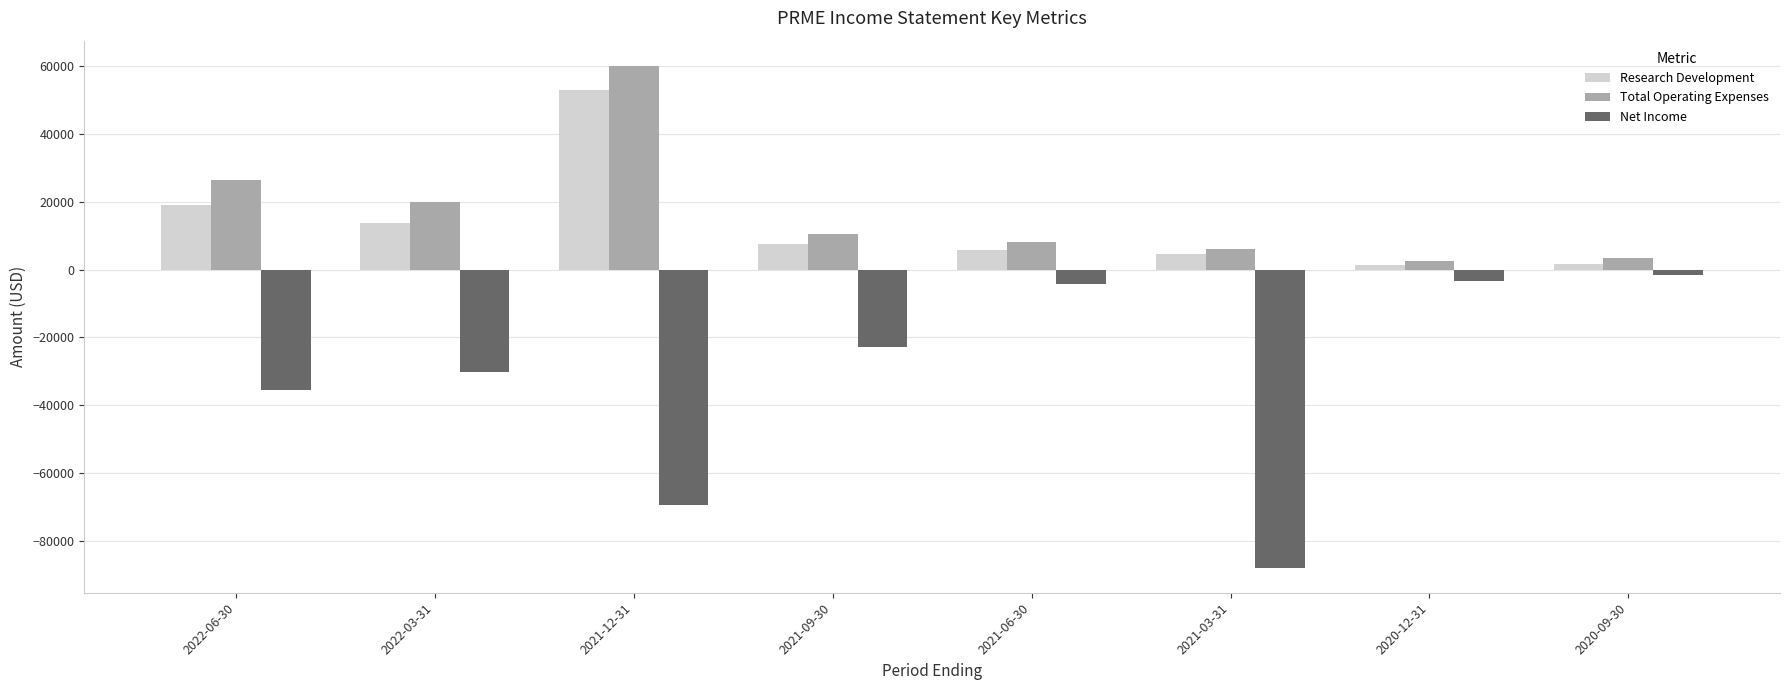

At which label does Total Operating Expenses first exceed 10400?

2022-06-30